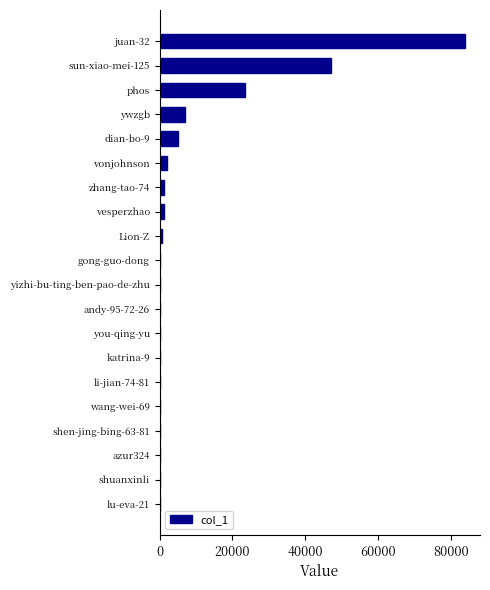

The value at sun-xiao-mei-125 is 46974. True or false?

True